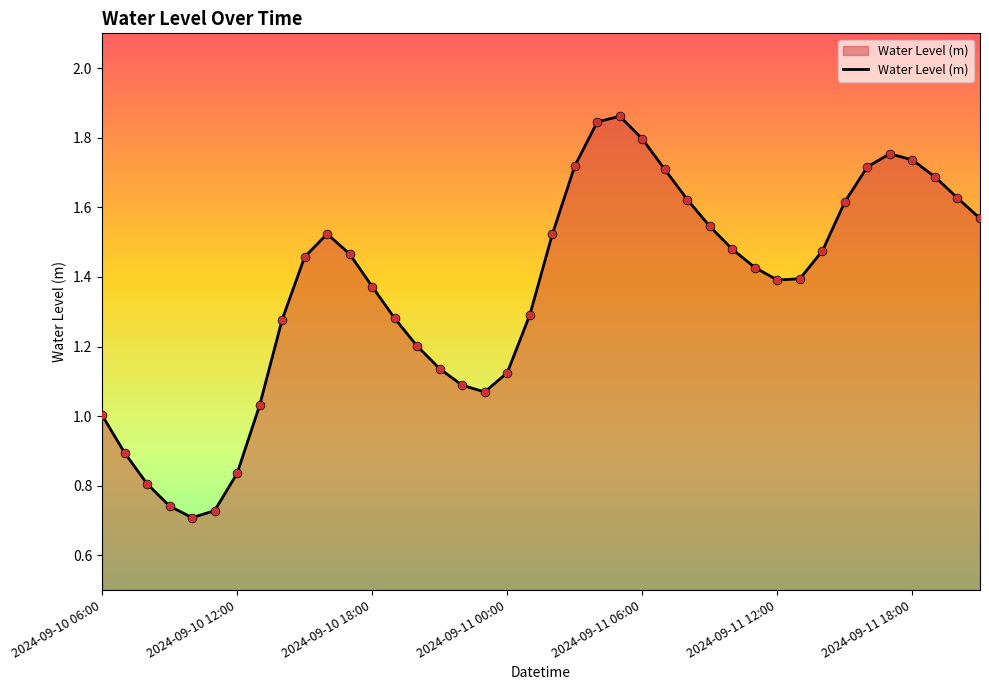

What is the difference between the maximum and minimum values?

1.2